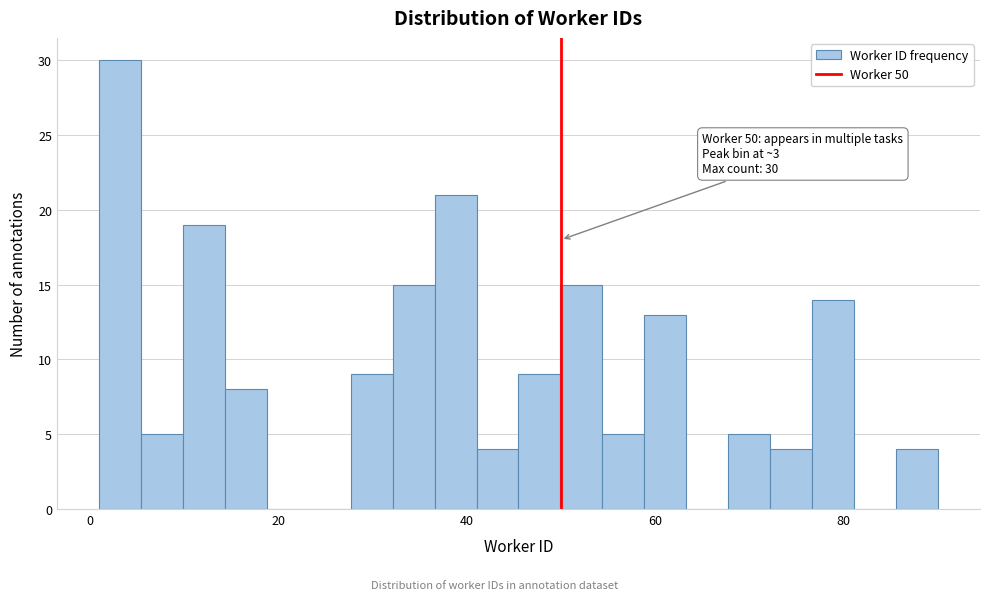

Read against the x-axis, roughly where is the centre of the tallest bar?

4